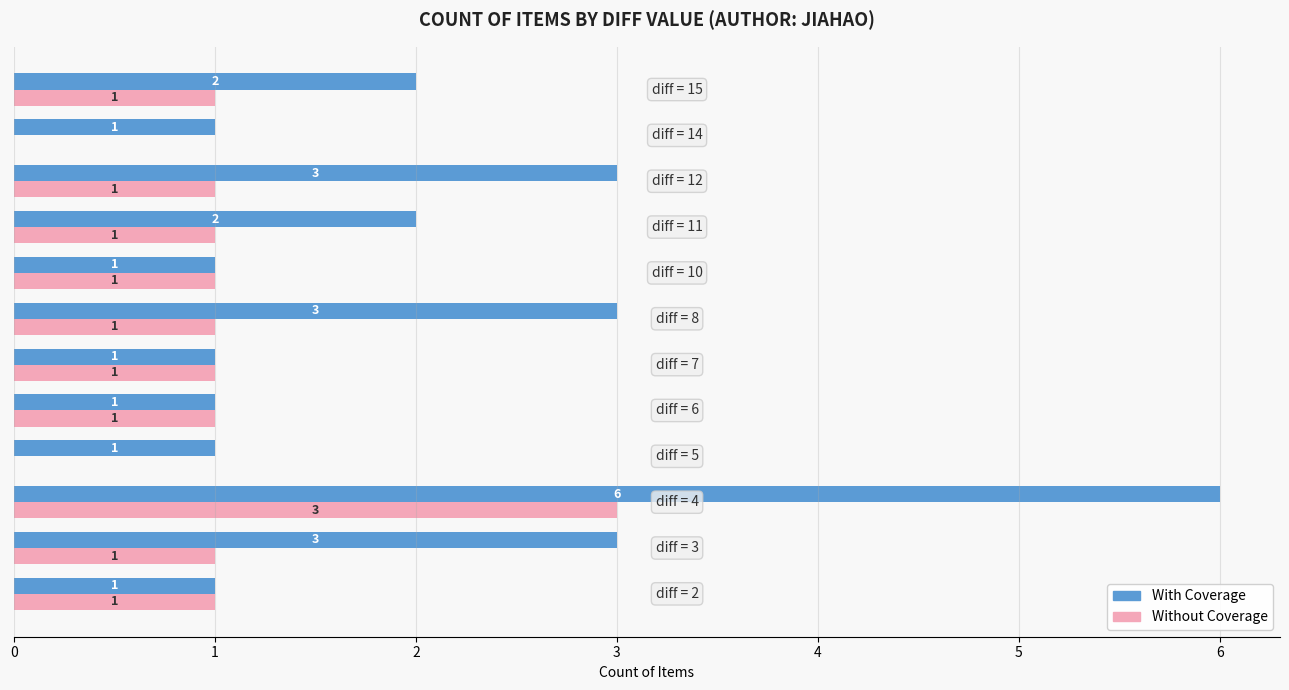

Which series has the largest total across all categories?

With Coverage